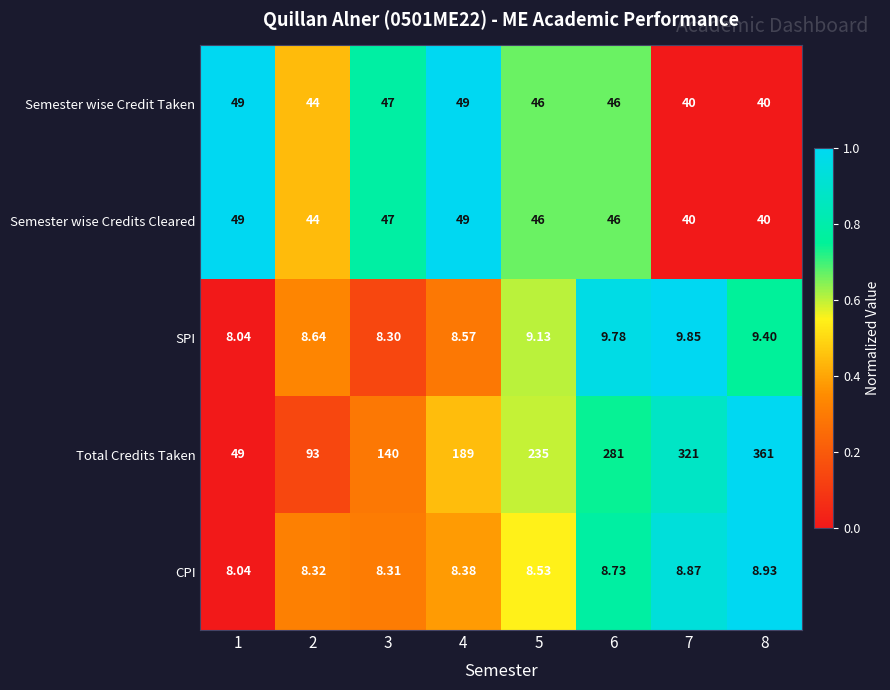

How many distinct data groups are displayed?

5